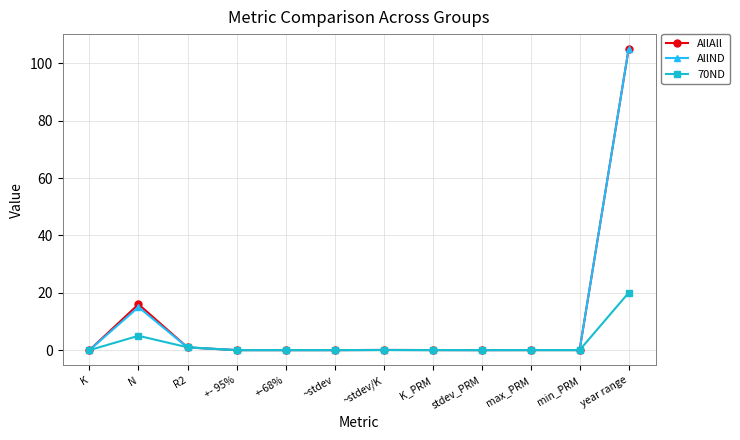

True or false: 70ND has more than 0 points higher than both neighbors.

True